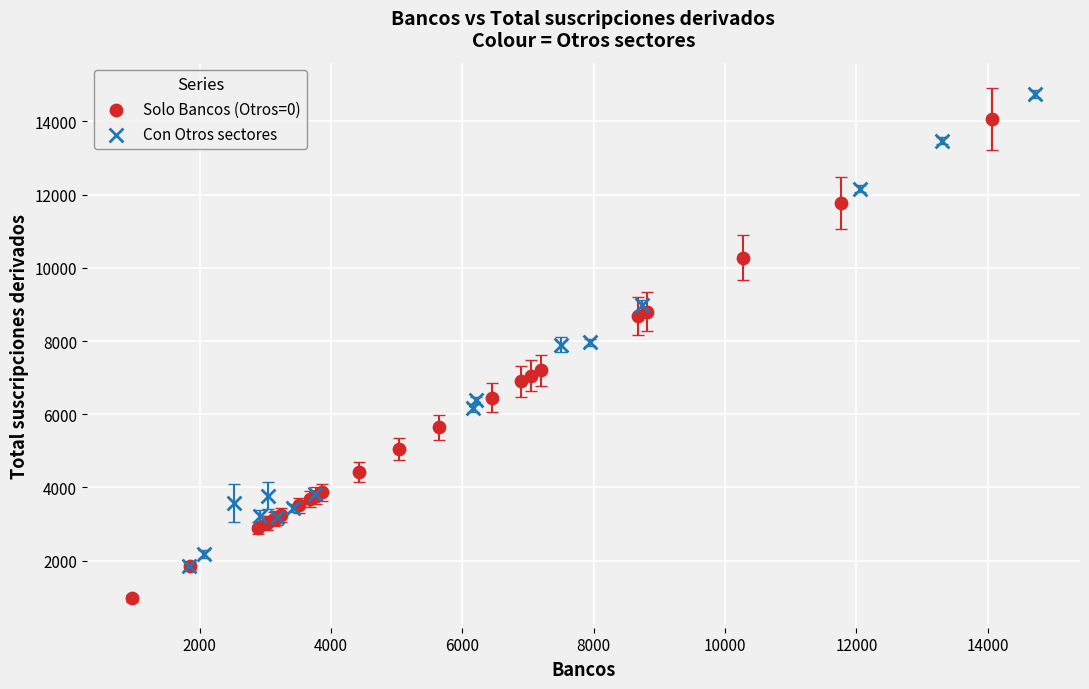

Which series reaches the minimum Y coordinate?

Solo Bancos (Otros=0)